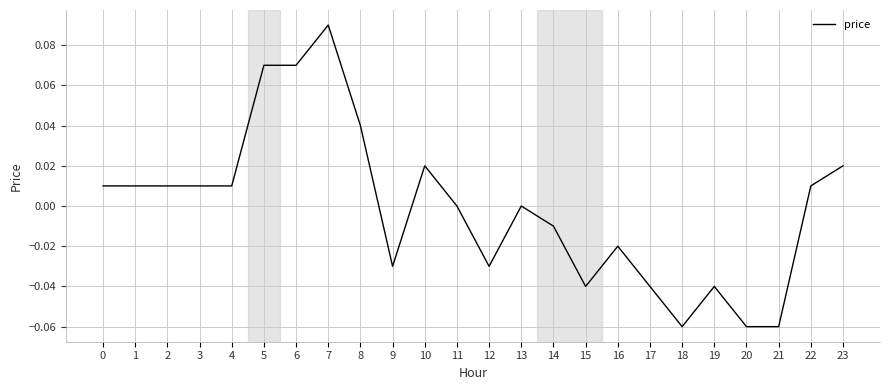

Is it true that the value at 3 is 0.0?

True